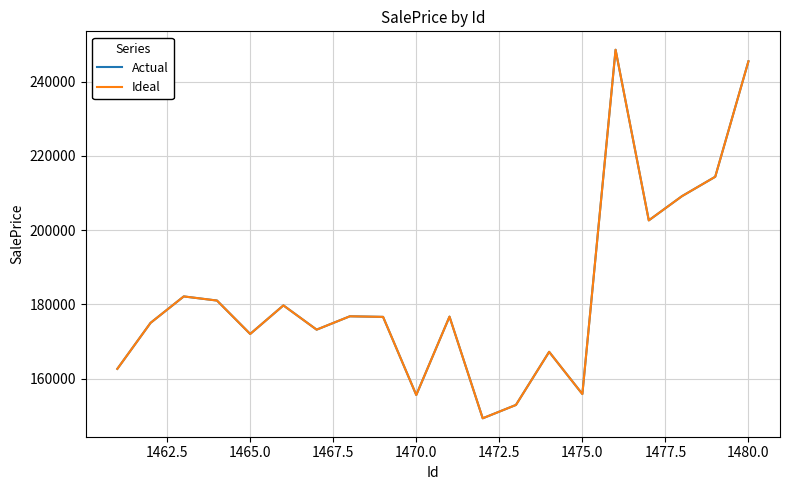

Does the chart have visible grid lines?

Yes